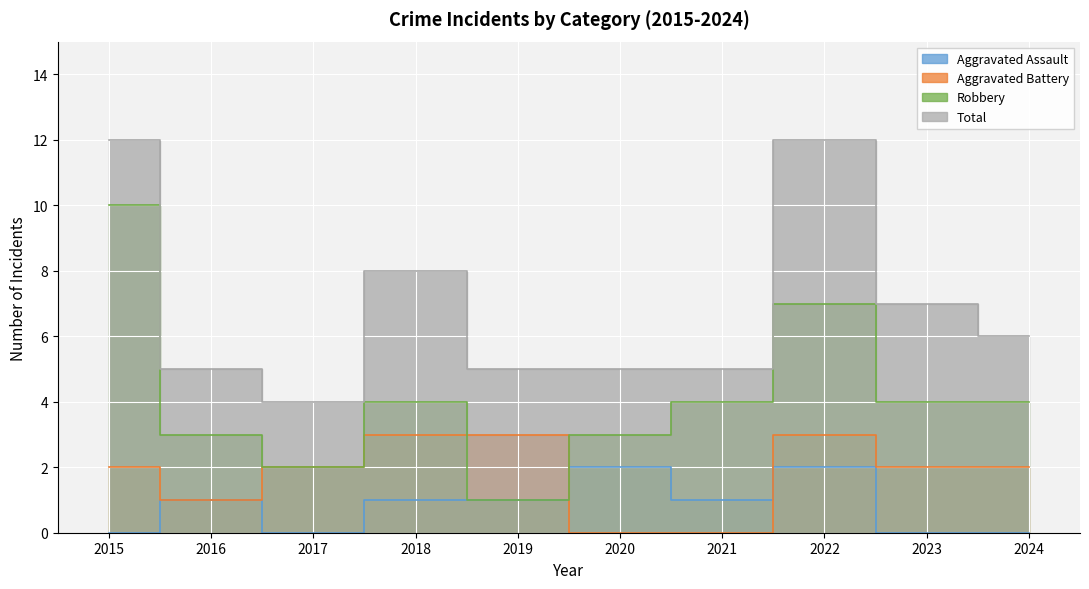

True or false: Aggravated Assault has more than 0 points higher than both neighbors.

True